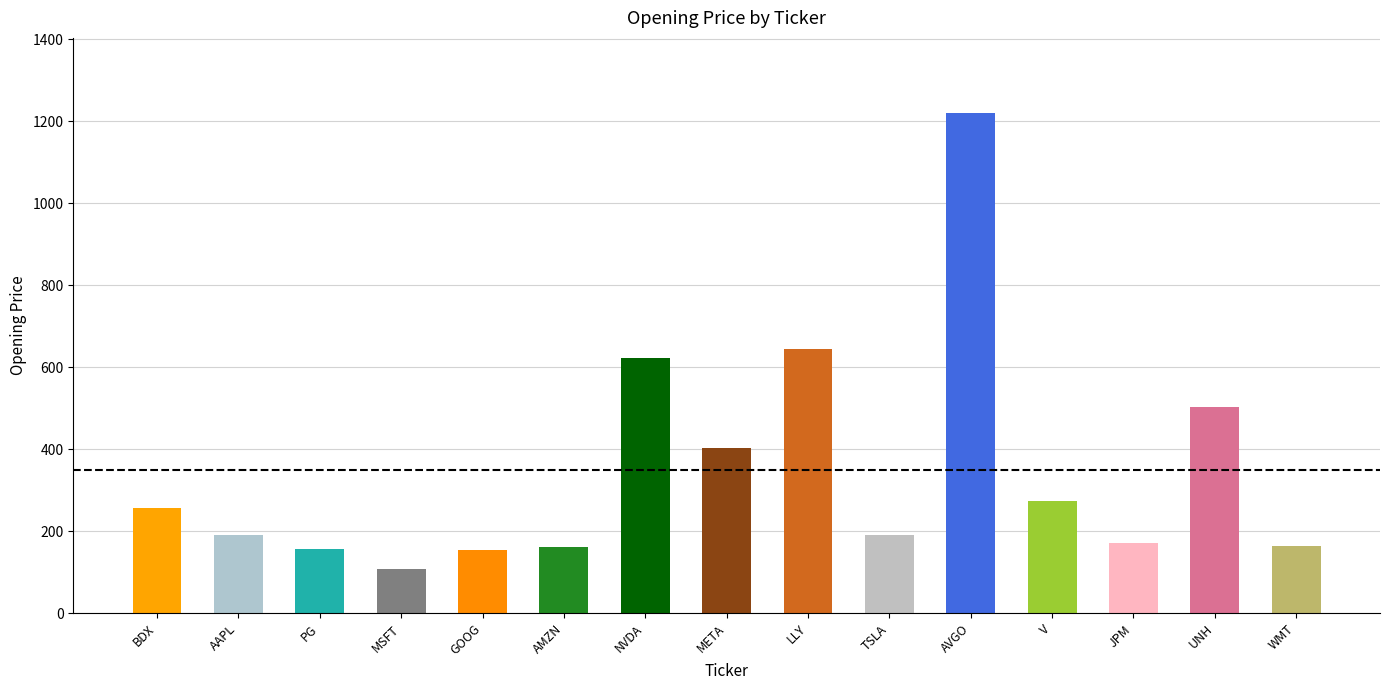

What is the greatest value displayed?

1219.9